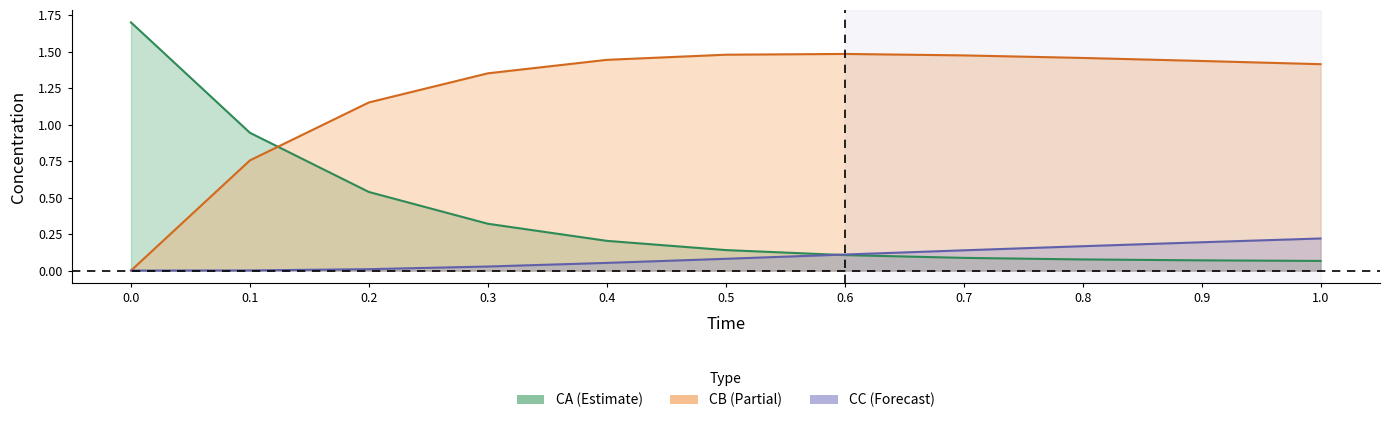

Is the value of CC at 0.8 greater than the value of CA at 1.0?

Yes